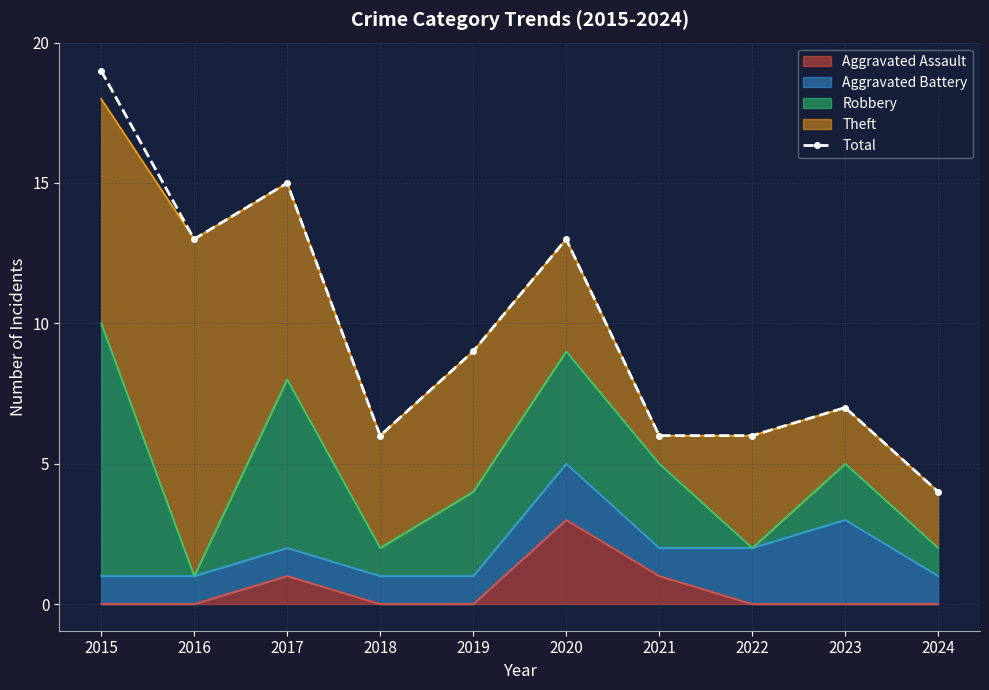

What value does the data have at 2018, to the nearest 10?

10